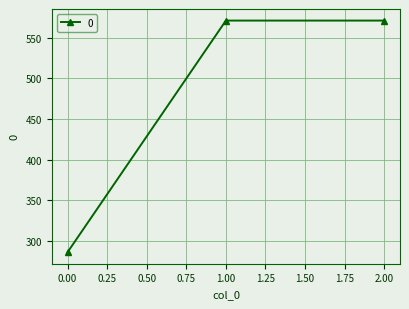

How many data points are above 571?

2